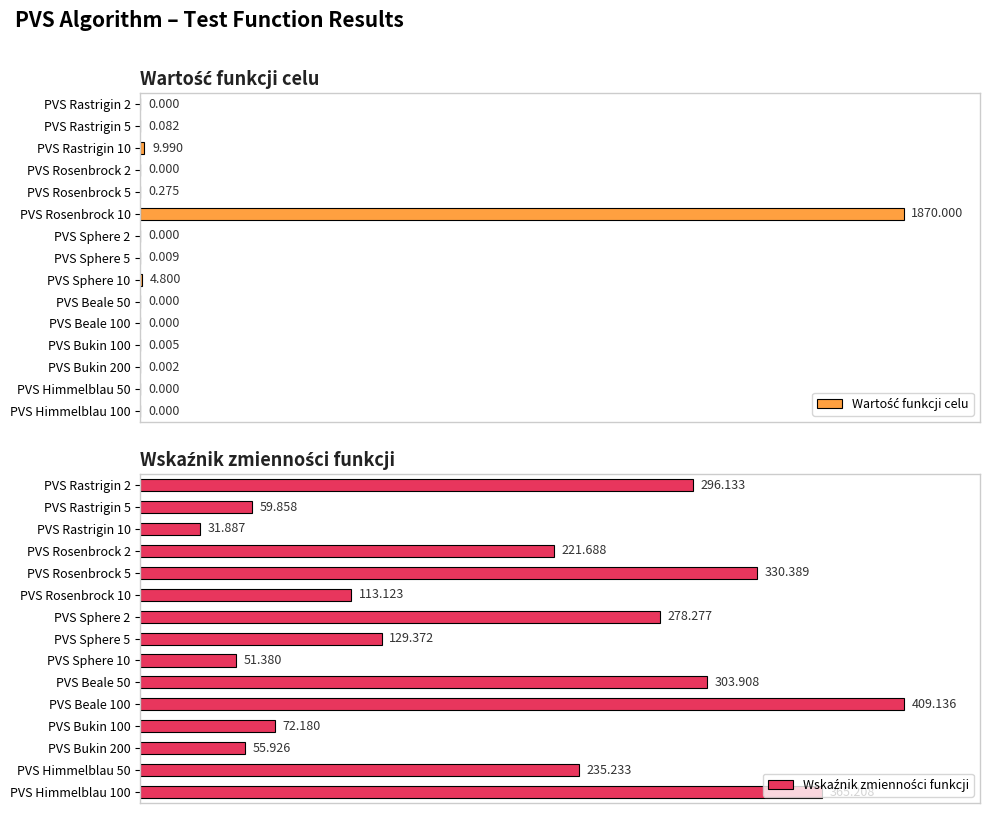

Which series has the largest total across all categories?

Wskaźnik zmienności funkcji